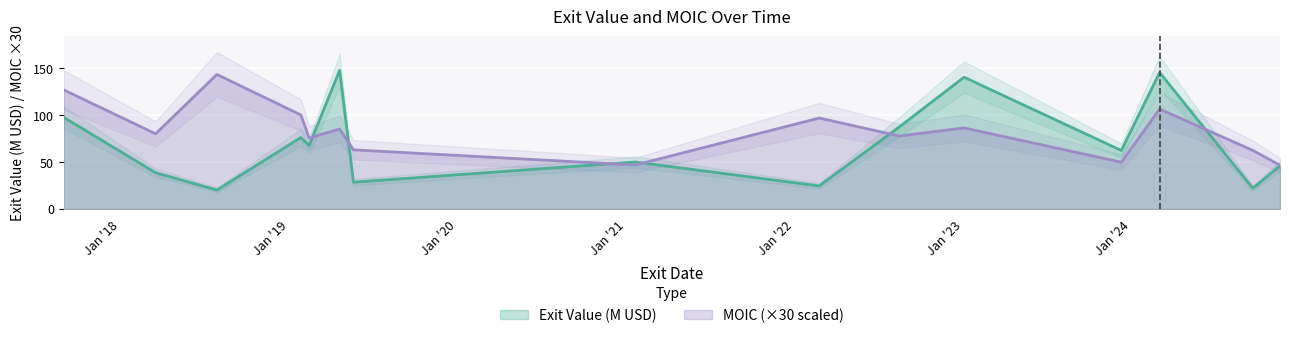

How many lines are shown in the chart?

2